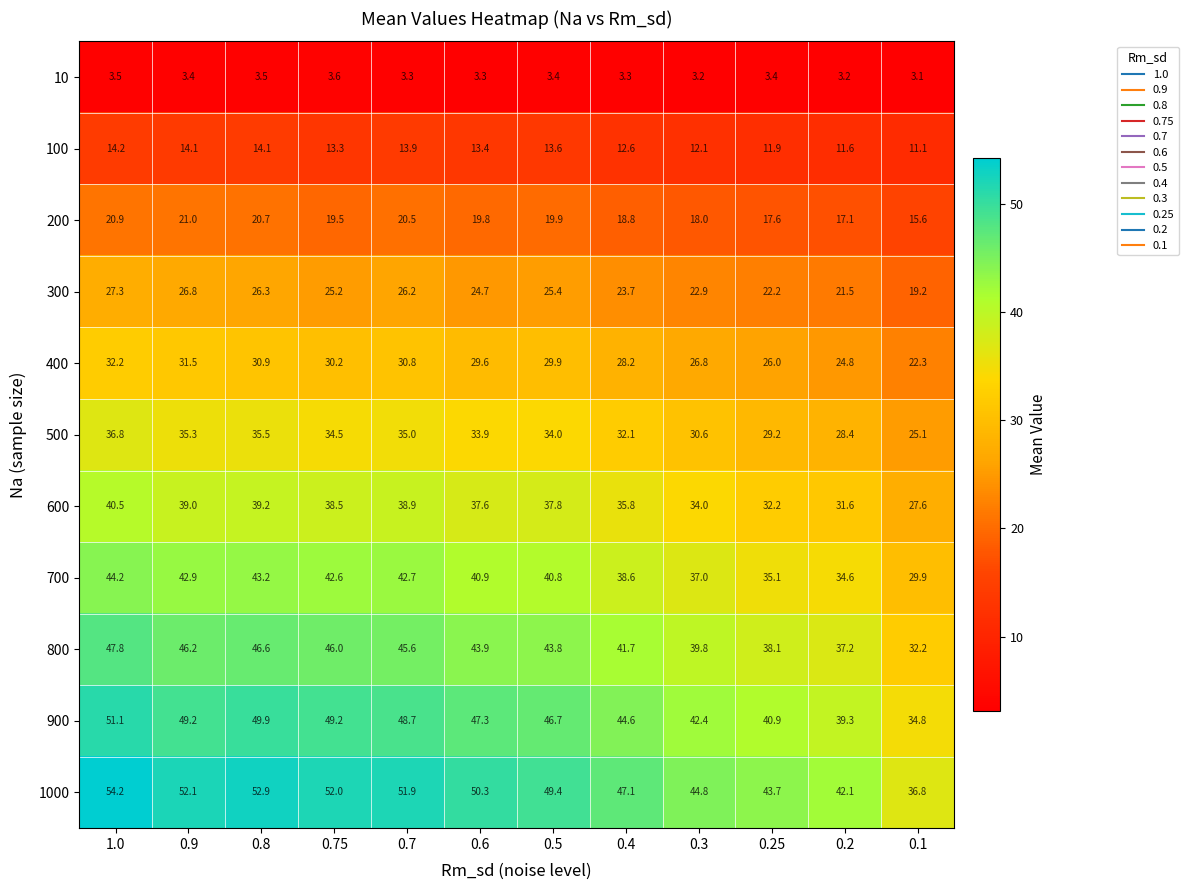

What value does the 400 series have at 0.6?

29.6